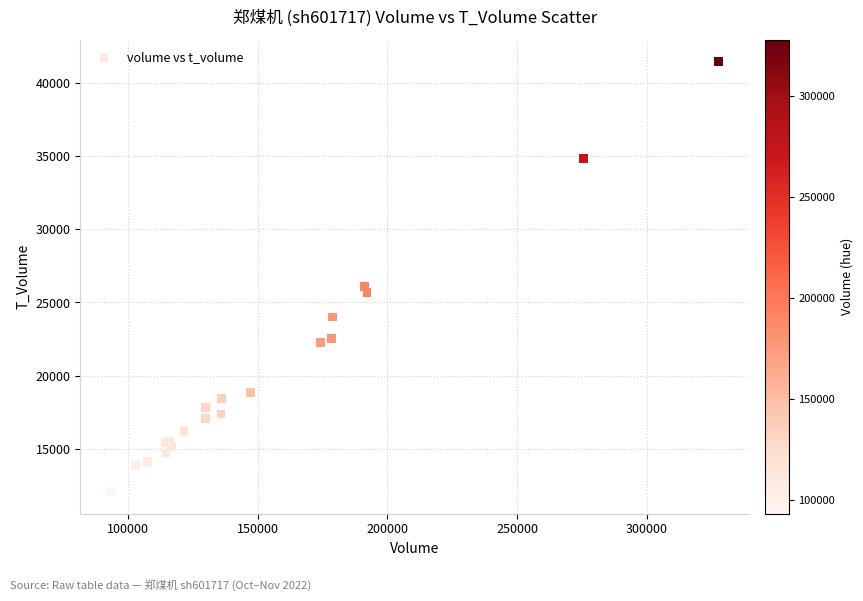

What Y value in the scatter plot is closest to 26760?

26090